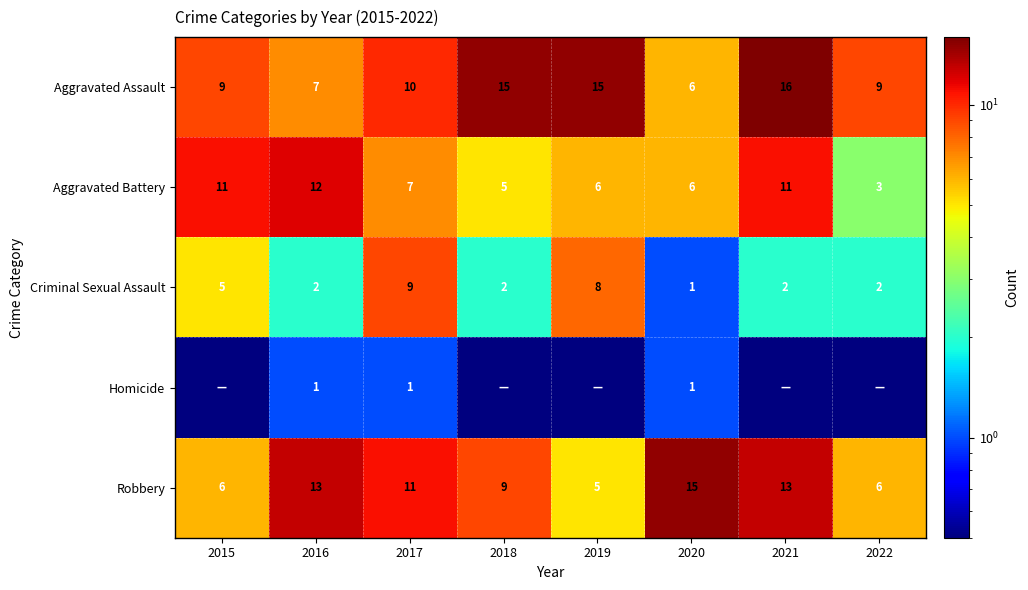

What is the sum of the Robbery values at 2015 and 2022?

12.0